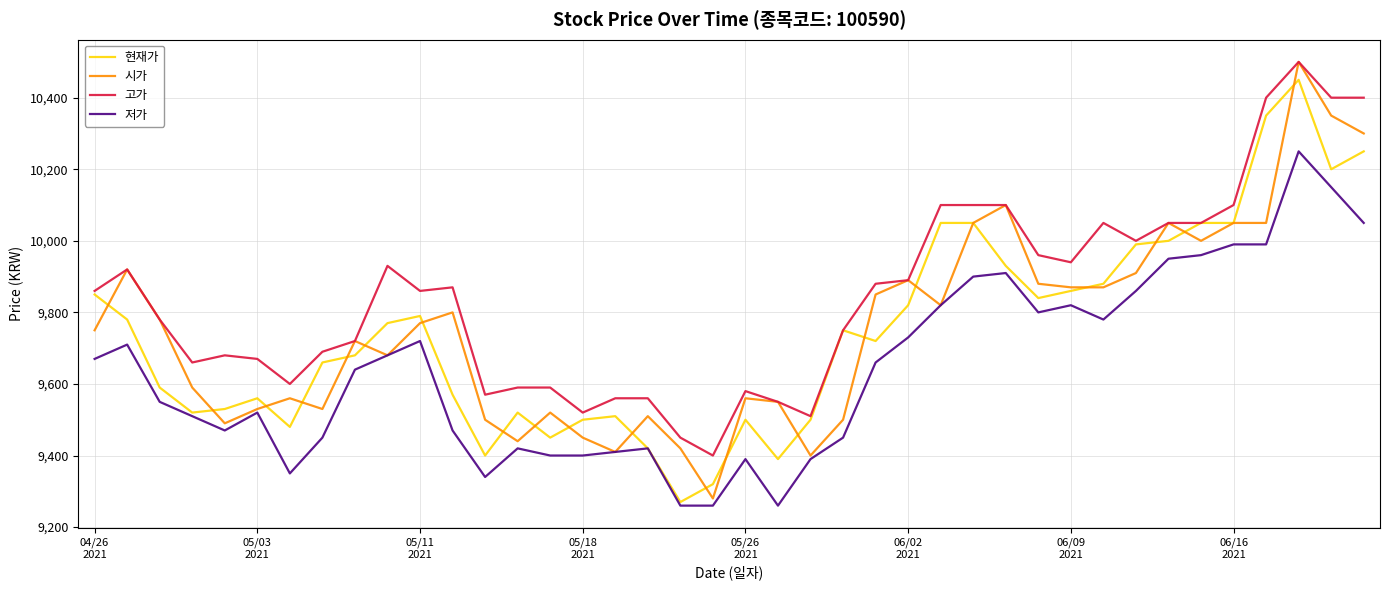

What are all the series names shown in the legend?

현재가, 시가, 고가, 저가